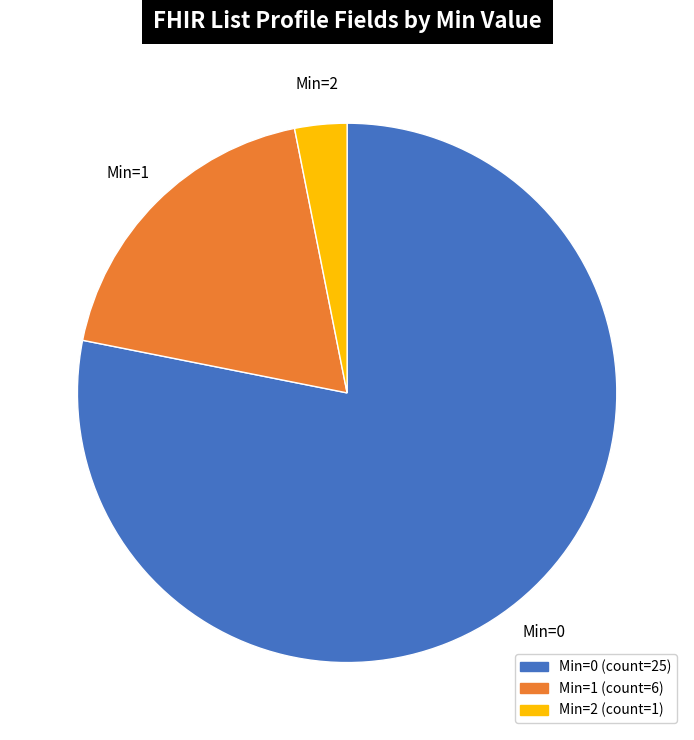

Is there any slice that represents more than half of the pie?

Yes